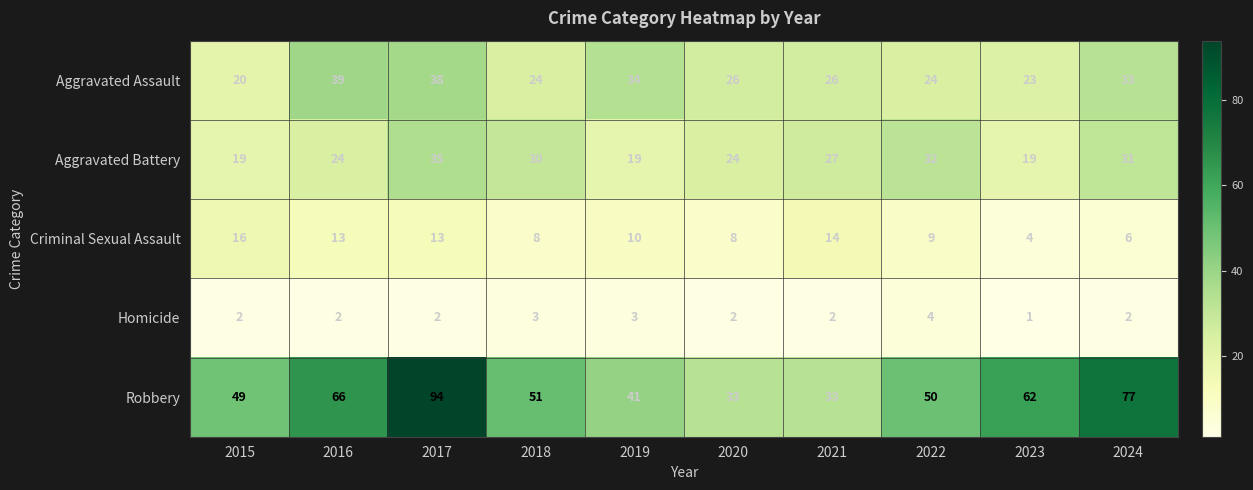

The Robbery series shows 66 at 2016. True or false?

True